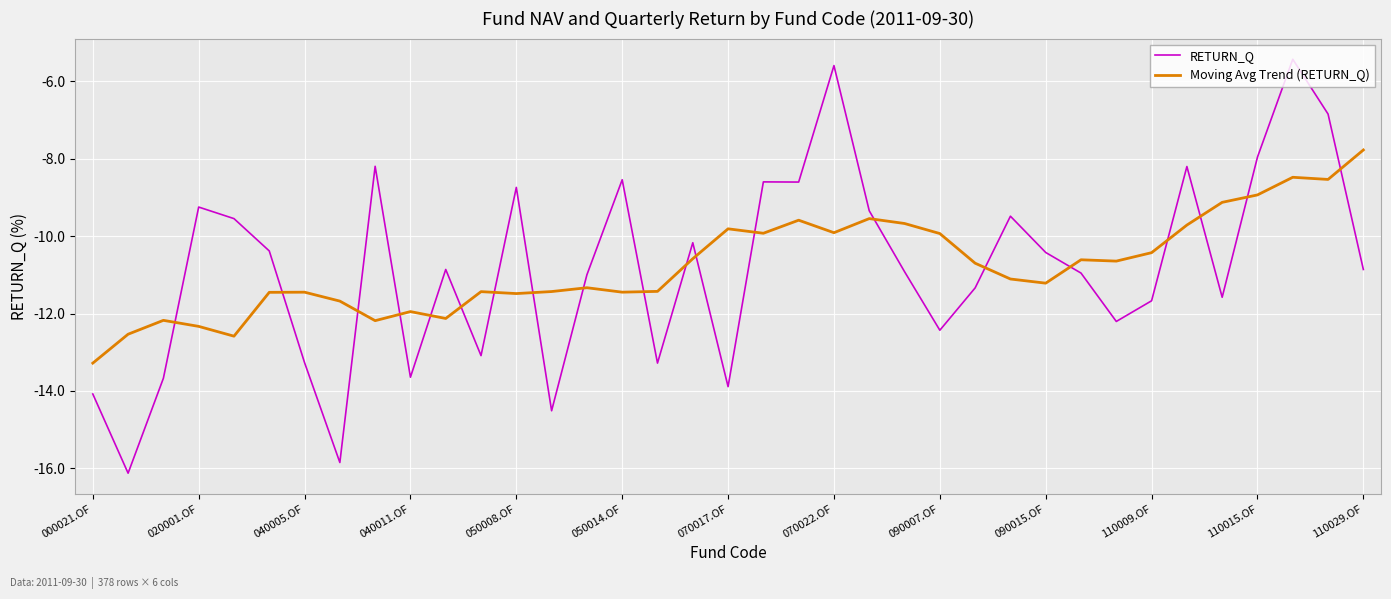

What is the difference between the maximum and minimum values in the RETURN_Q series?

10.7